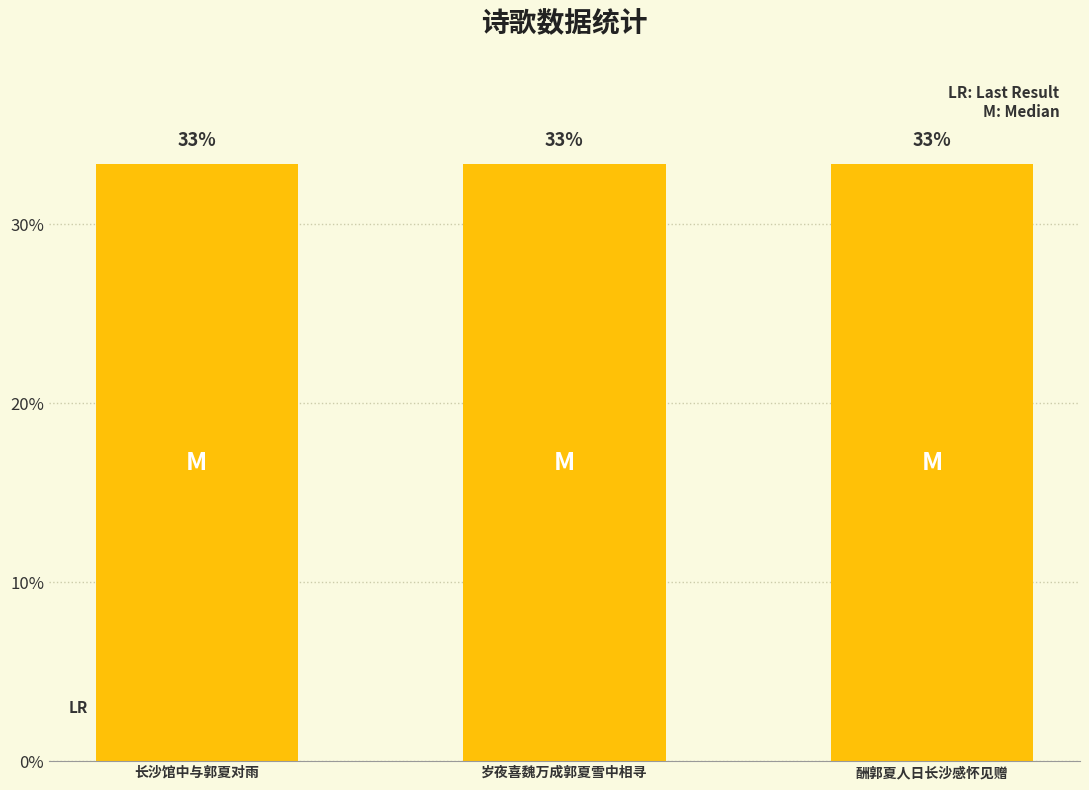

Approximately how many times larger is the value at 长沙馆中与郭夏对雨 compared to 岁夜喜魏万成郭夏雪中相寻?

1.0